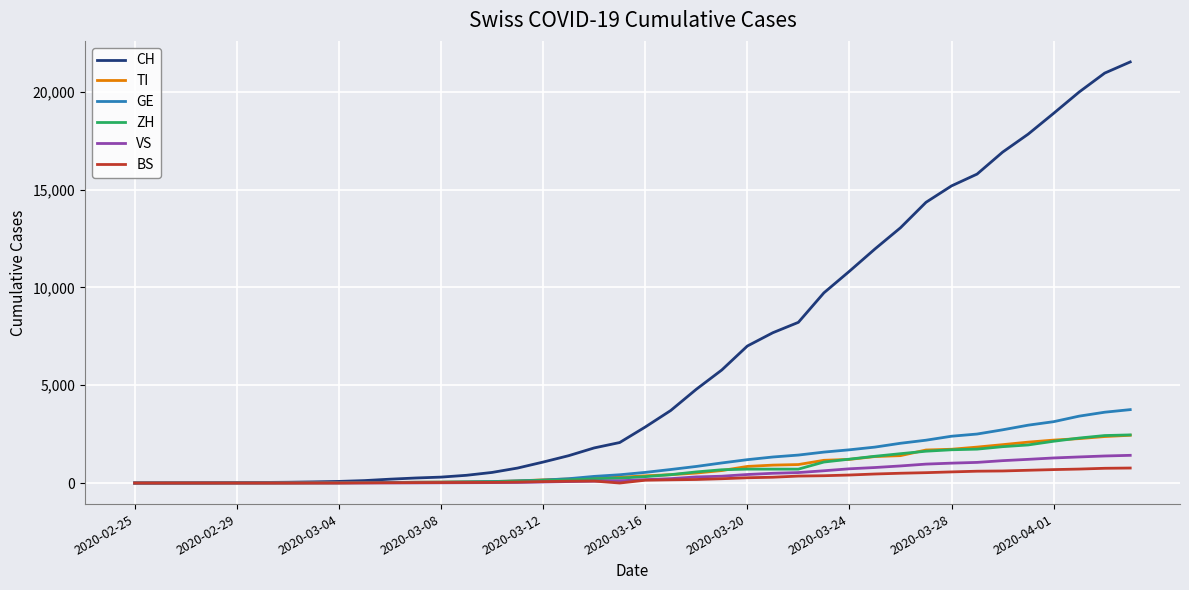

What is the highest value of the TI series?

2442